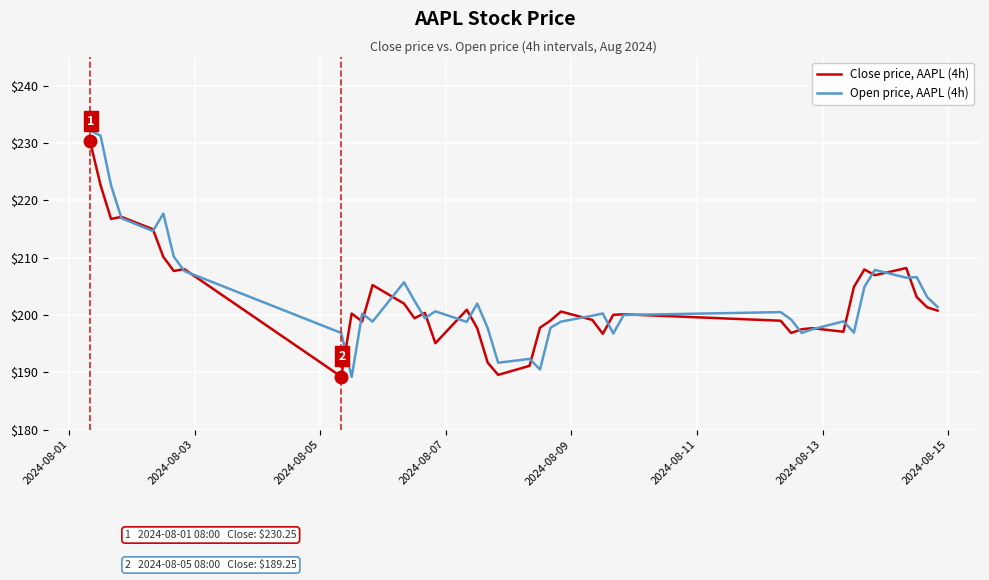

List the series in order of their overall mean, highest first.

Open price, AAPL (4h), Close price, AAPL (4h)